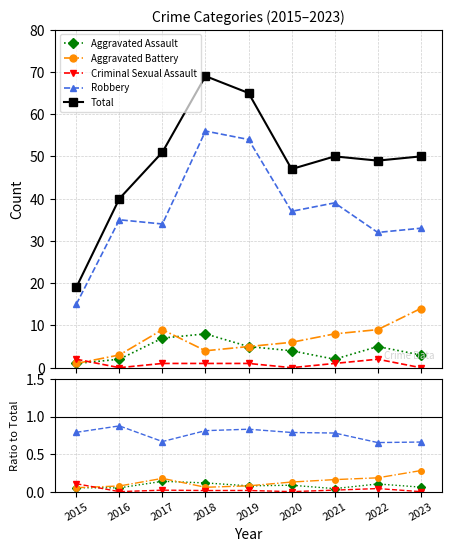

True or false: Aggravated Assault and Robbery intersect in this chart.

False